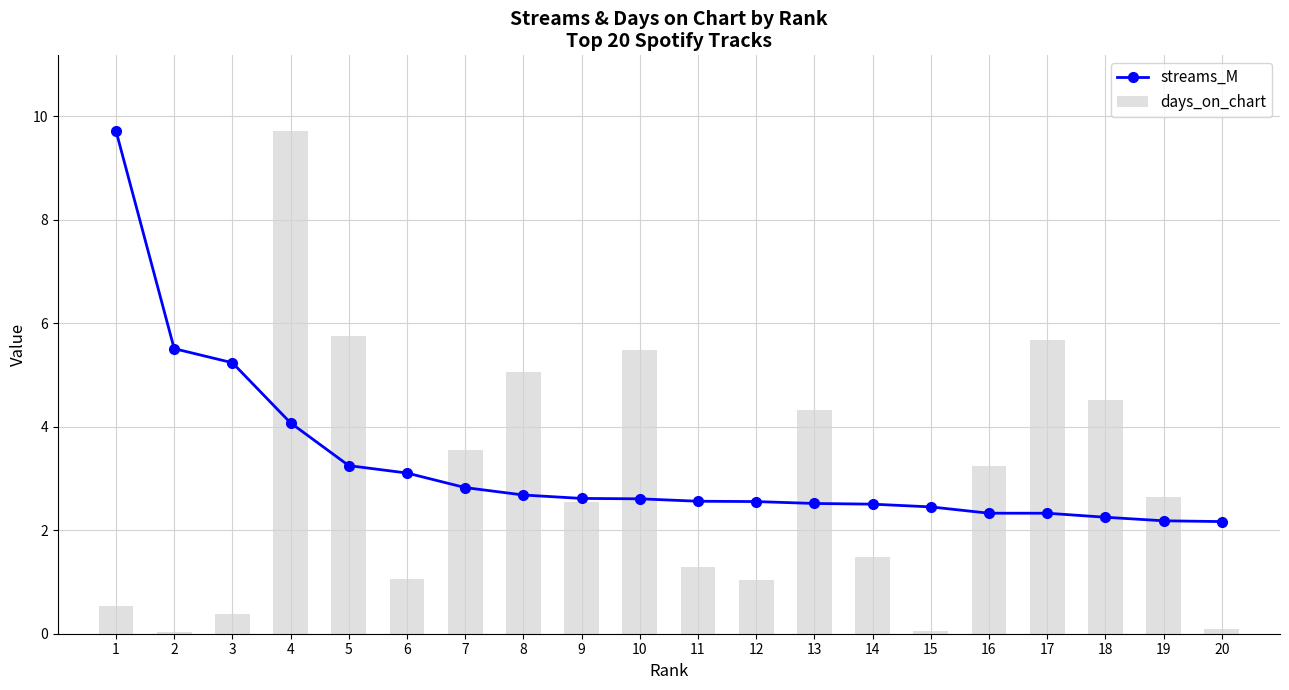

Are the bars grouped side by side (vs. stacked)?

Yes